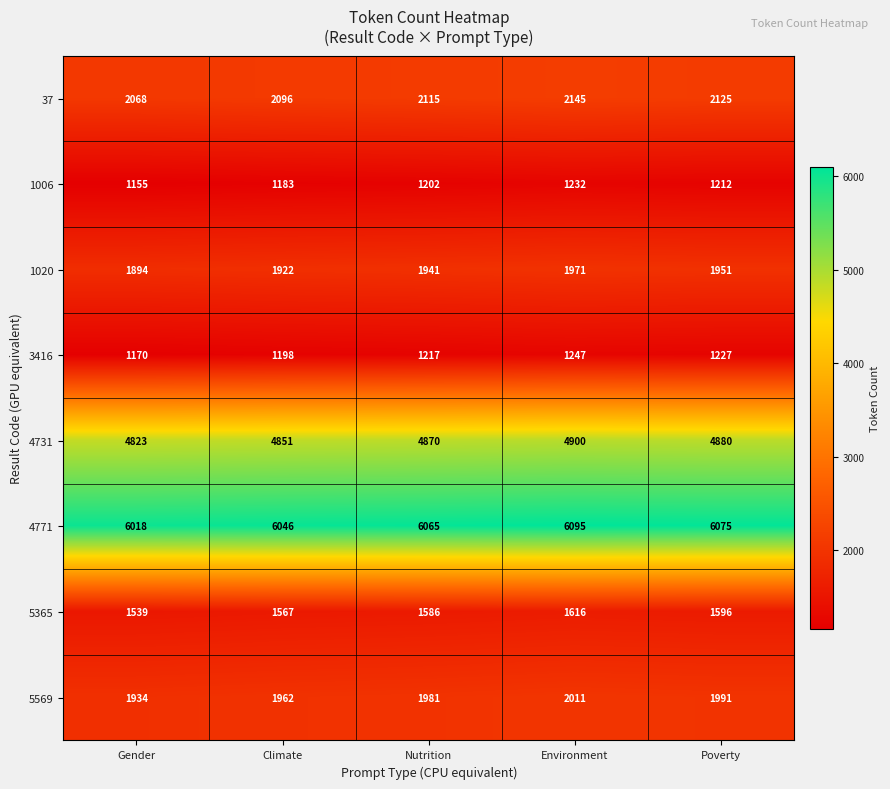

How many 4731 values are between 4851 and 4880?

3